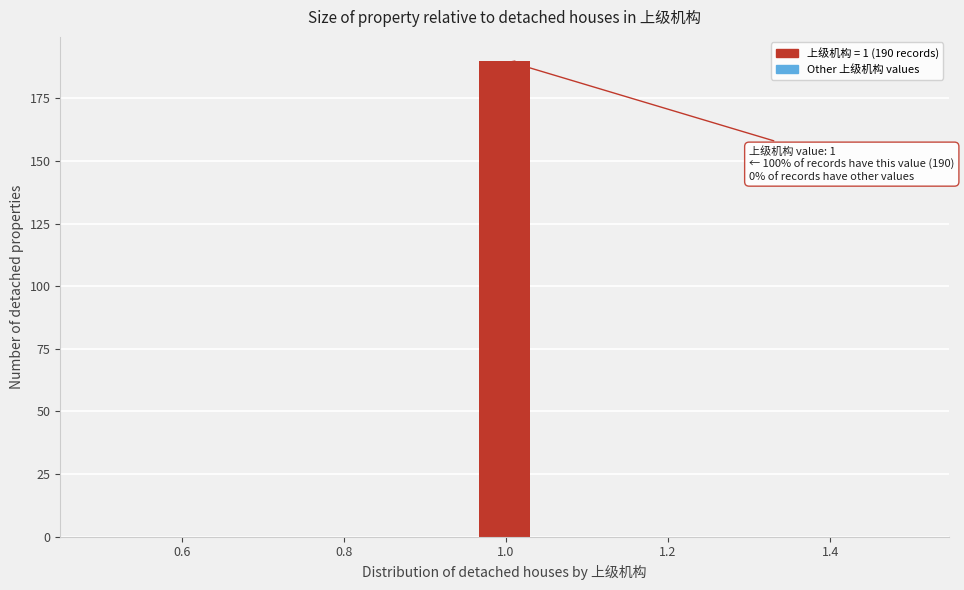

Around what value on the x-axis is the tallest bar? Give the approximate position of its centre, as read against the axis.

1.00